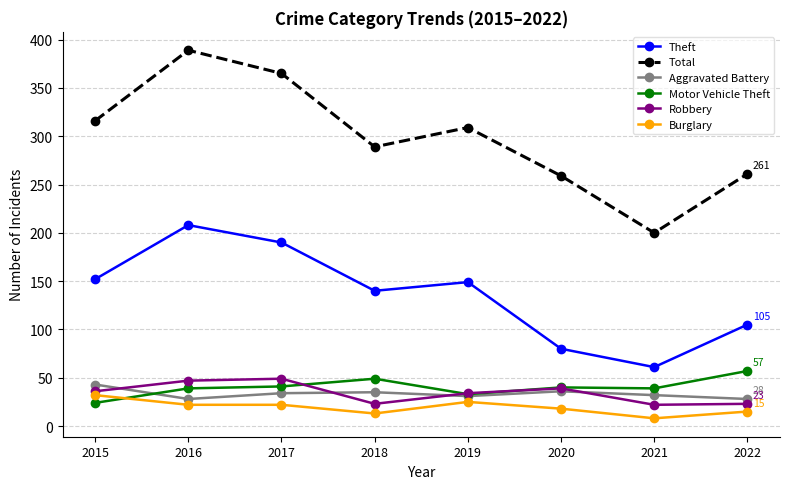

What value does the Motor Vehicle Theft series have at 2015, to the nearest 5?

25